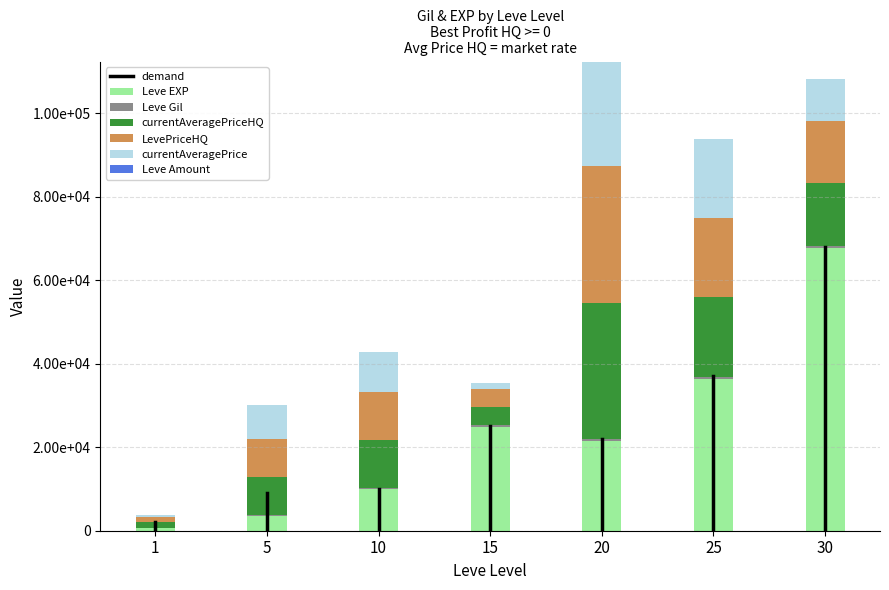

At which label does Leve EXP reach its minimum?

1